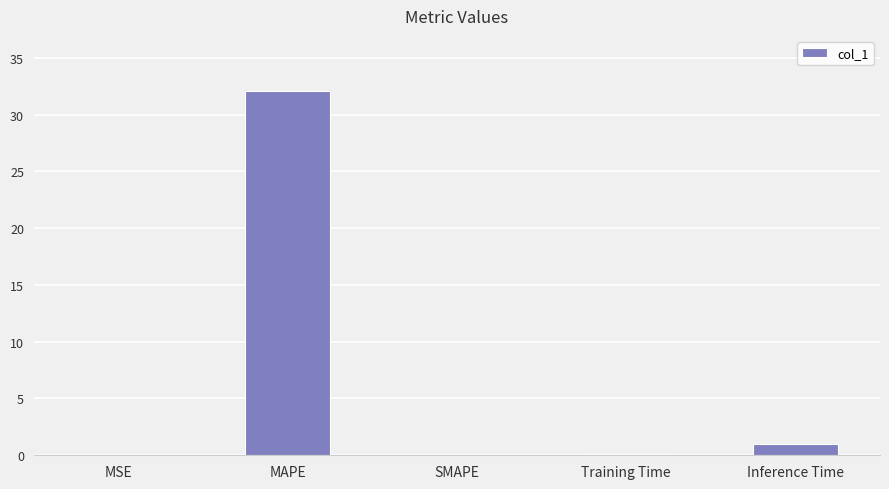

Which category has the highest value across all series?

MAPE